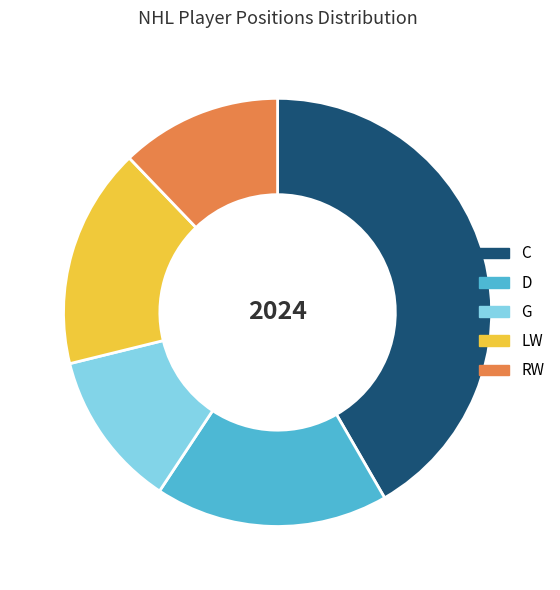

Does LW represent more than half of the total?

No